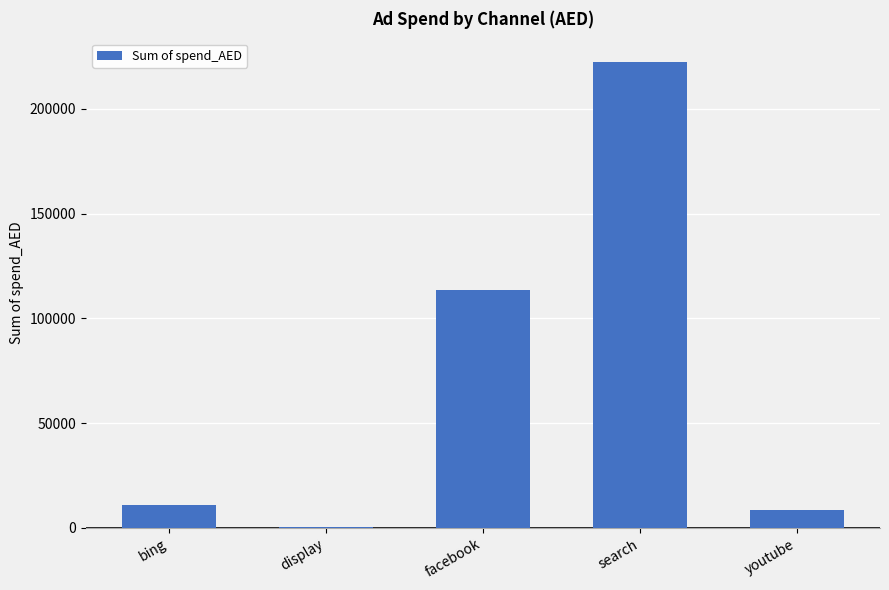

What is the sum of all values?

355896